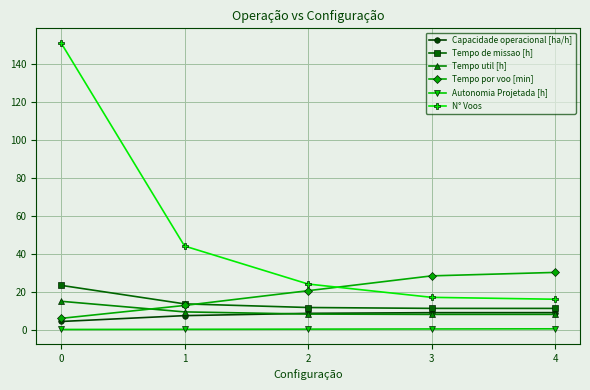

True or false: Autonomia Projetada [h] and N° Voos intersect in this chart.

False